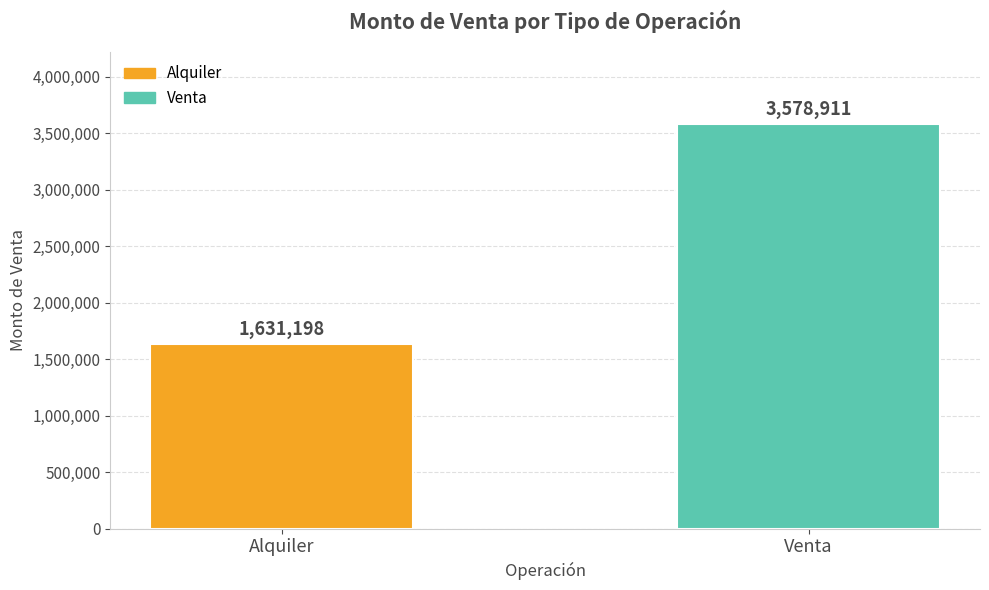

What is the difference between the values at Alquiler and Venta?

1947713